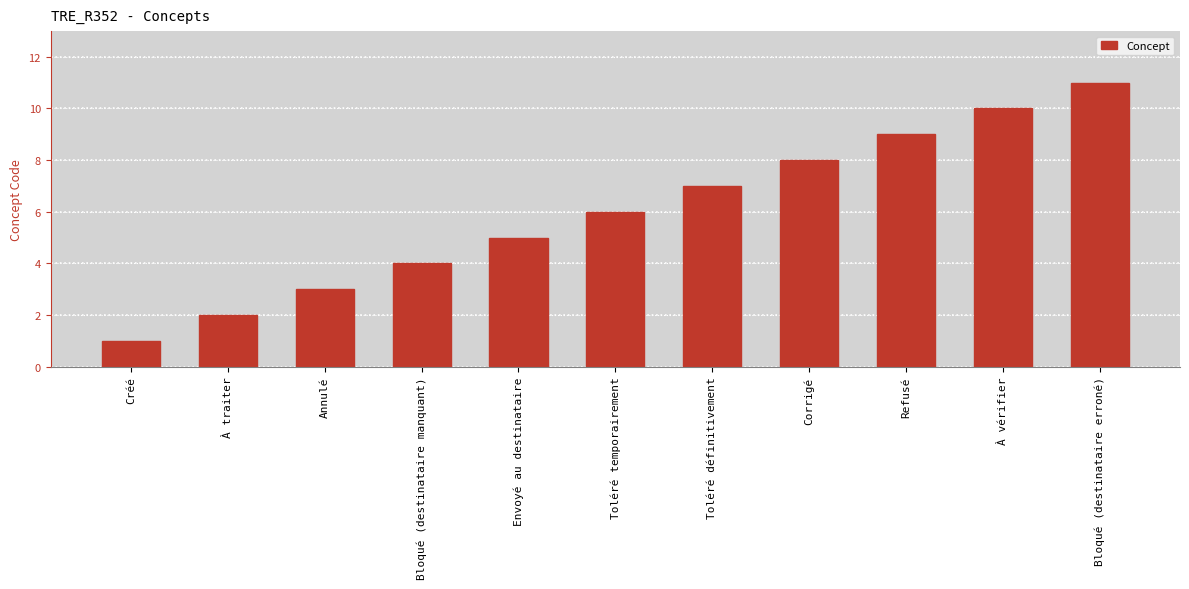

What is the value of the 8th bar from the left?

8